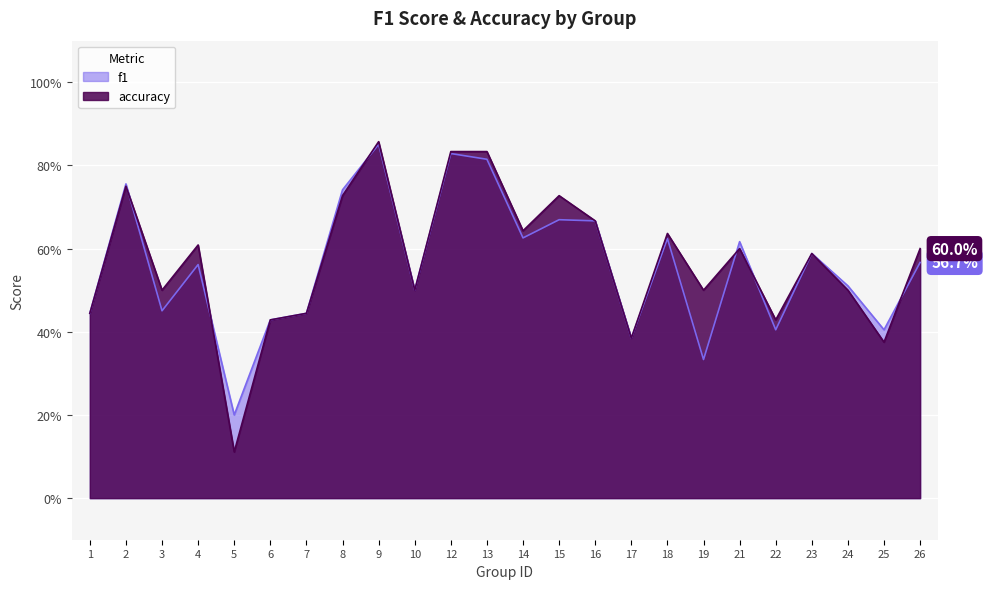

Is it true that accuracy equals 0.4 at 14?

False